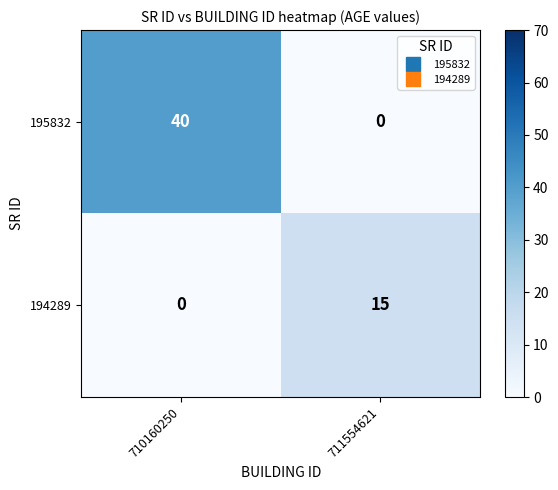

The 194289 series shows 9 at 711554621. True or false?

False